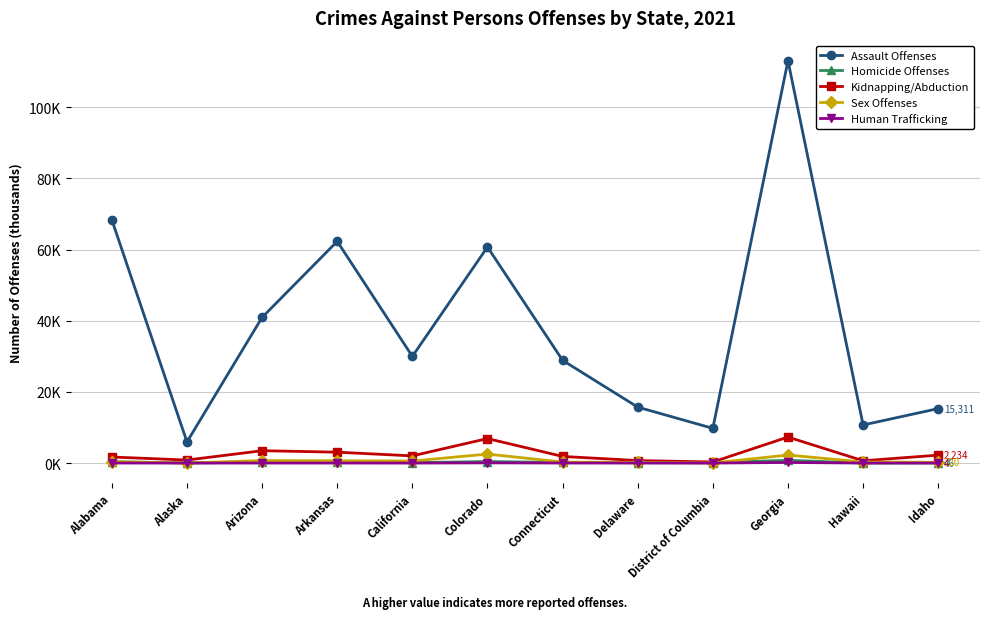

Does the chart have visible grid lines?

Yes